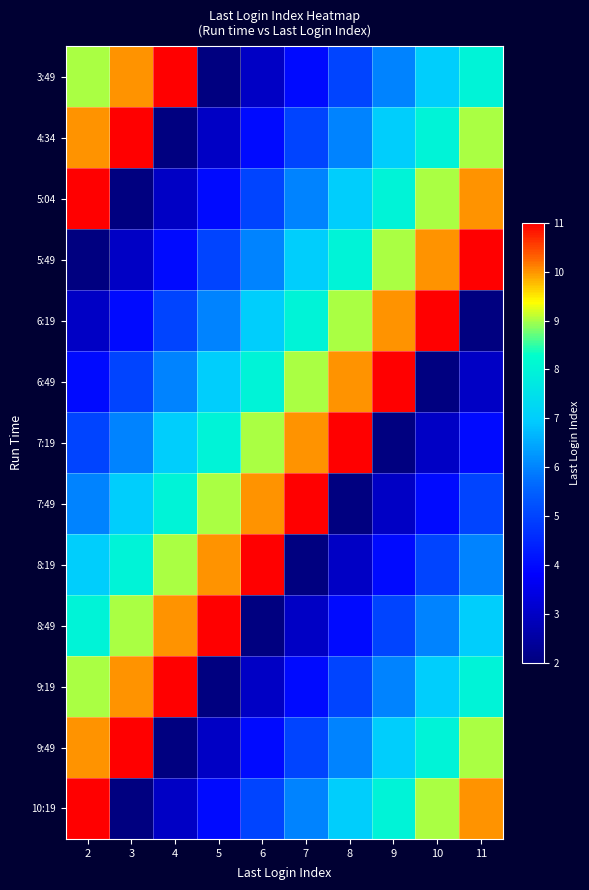

Which series has the widest spread of values?

3:49